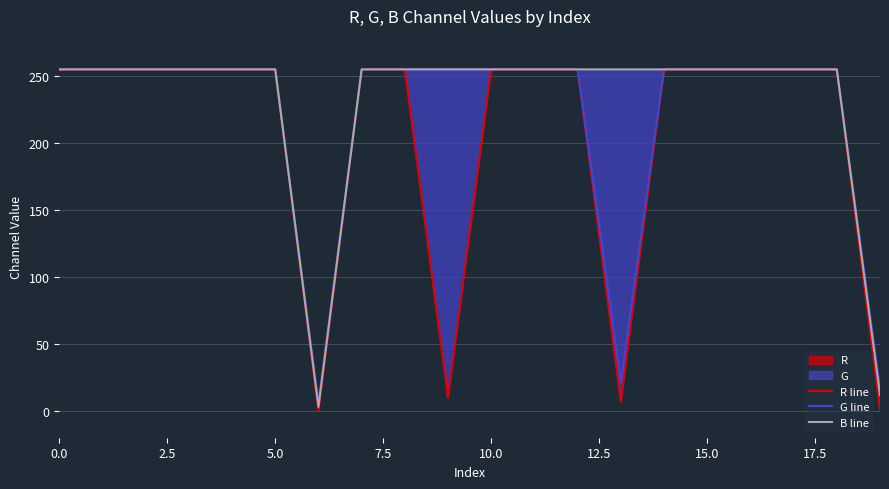

Where is G line nearest to the value 130?

13